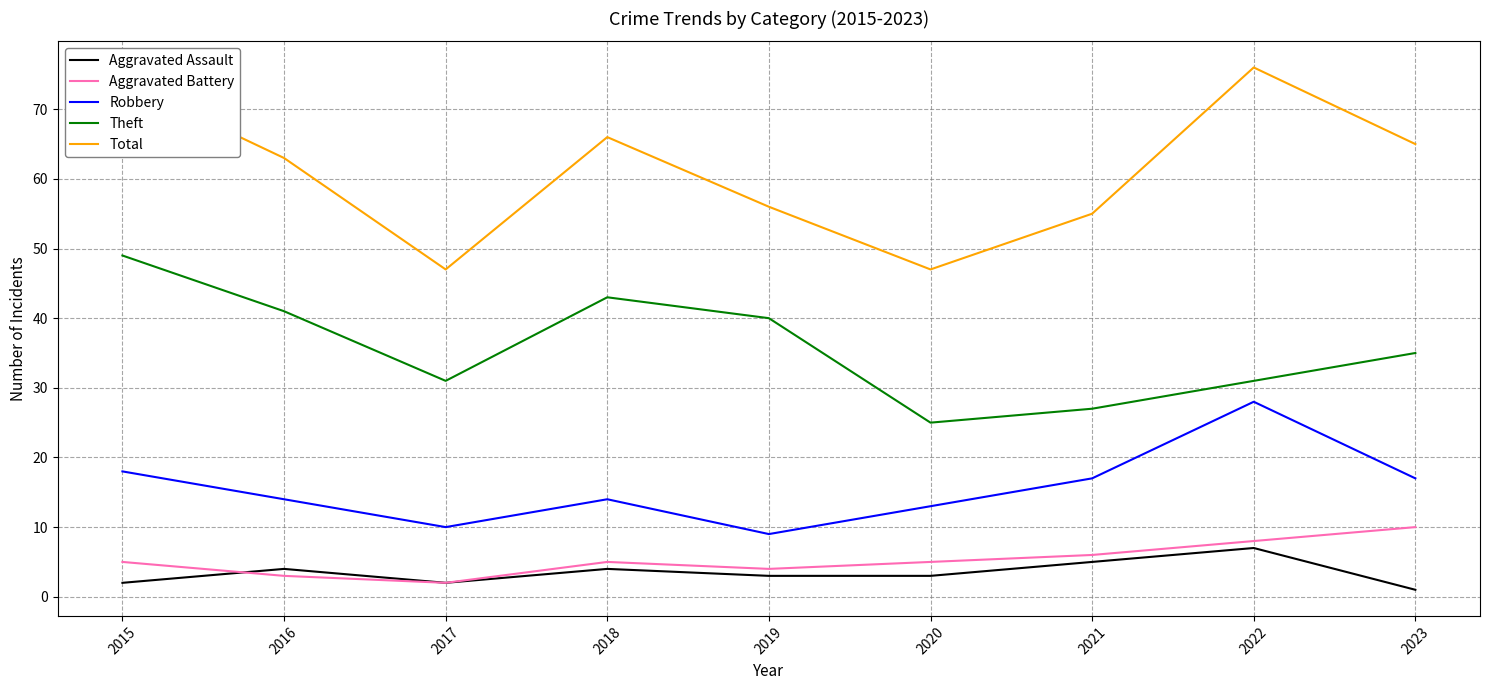

What are all the series names shown in the legend?

Aggravated Assault, Aggravated Battery, Robbery, Theft, Total